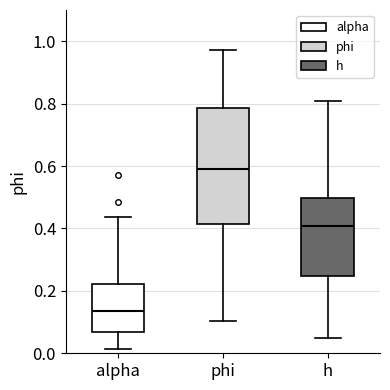

Reading left to right, transcribe this box plot: for each box, give where its median line is, the range the box spans, and where its two whiskers end, as read against the y-axis. The values are not printed on the chart, so give them approximately, as read against the axis.

alpha: median 0.14, box 0.06 to 0.22, whiskers 0.02 to 0.44
phi: median 0.60, box 0.42 to 0.78, whiskers 0.10 to 0.98
h: median 0.40, box 0.24 to 0.50, whiskers 0.04 to 0.80